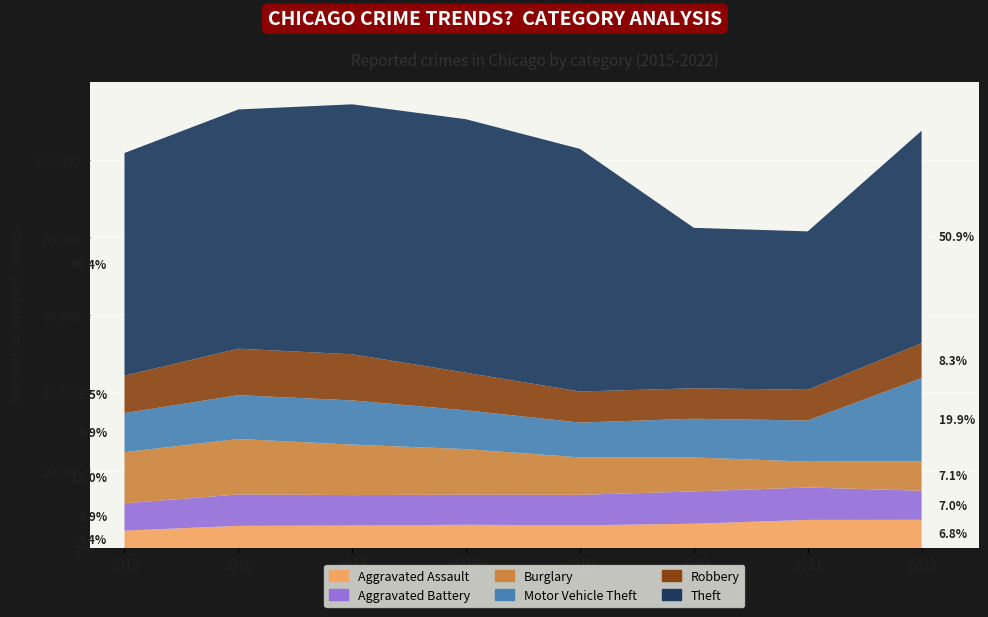

Reading right to left, what are all the values shown in this chart?

Aggravated Assault: 7273	7243	6263	5841	6001	5793	5712	4480
Aggravated Battery: 7487	8348	8319	7857	7734	7845	8085	7018
Burglary: 7595	6658	8757	9639	11746	13001	14289	13184
Motor Vehicle Theft: 21425	10598	9956	8977	9984	11380	11286	10068
Robbery: 8968	7918	7855	7994	9680	11880	11960	9638
Theft: 54710	40784	41313	62486	65285	64381	61619	57350